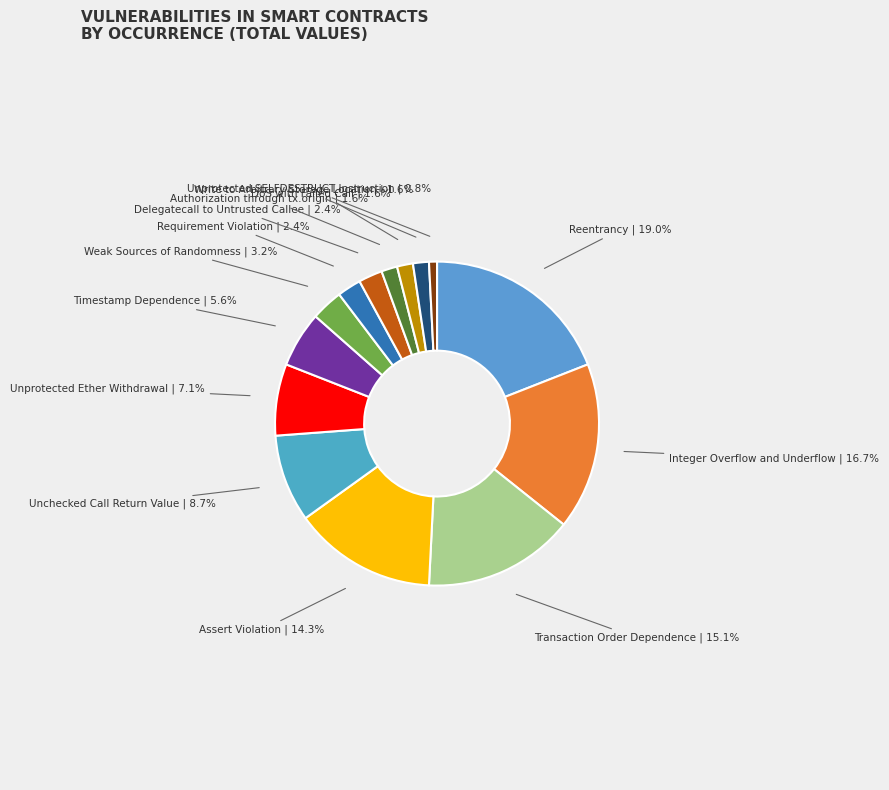

What is the largest slice in the pie chart?

Reentrancy